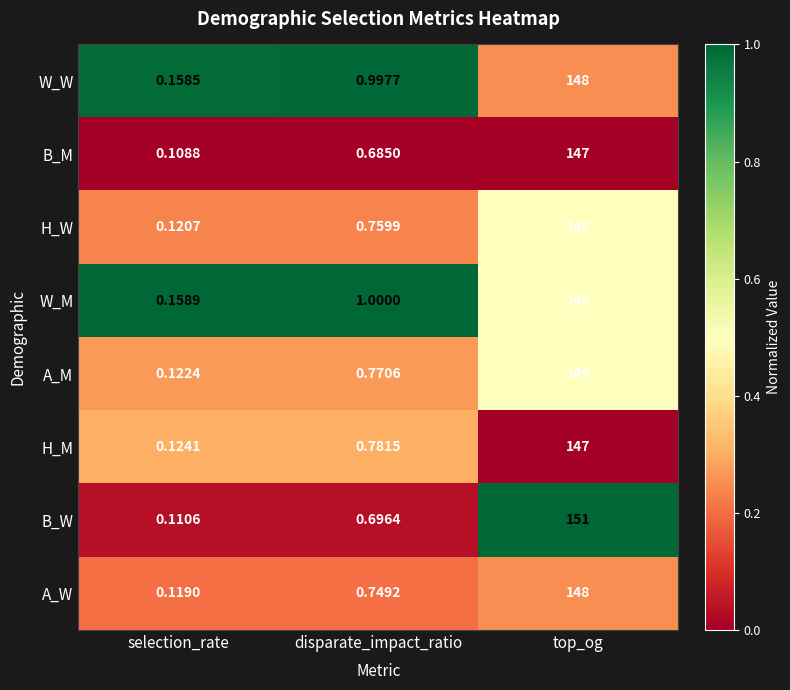

At which label is B_W closest to 75?

disparate_impact_ratio